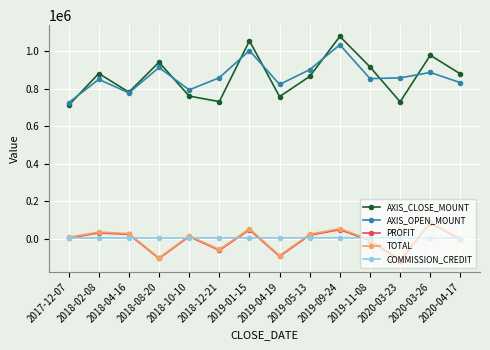

The value of AXIS_OPEN_MOUNT at 2018-02-08 is 1491123. True or false?

False